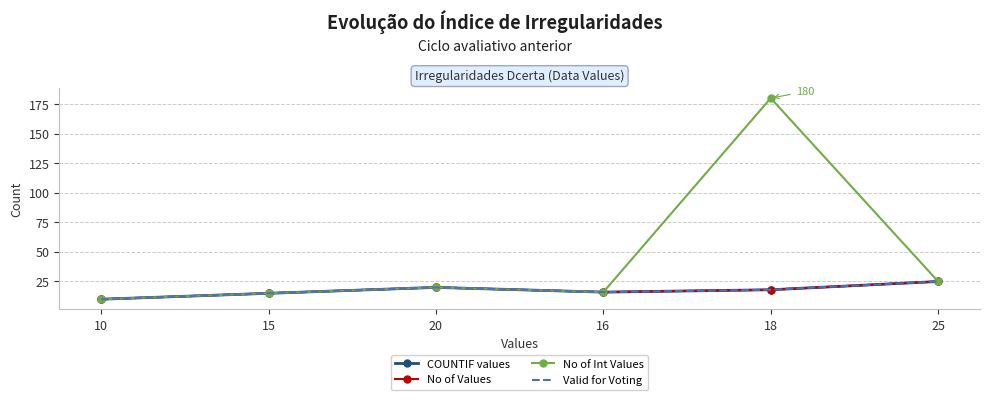

What is the label of the 1st point from the left?

10